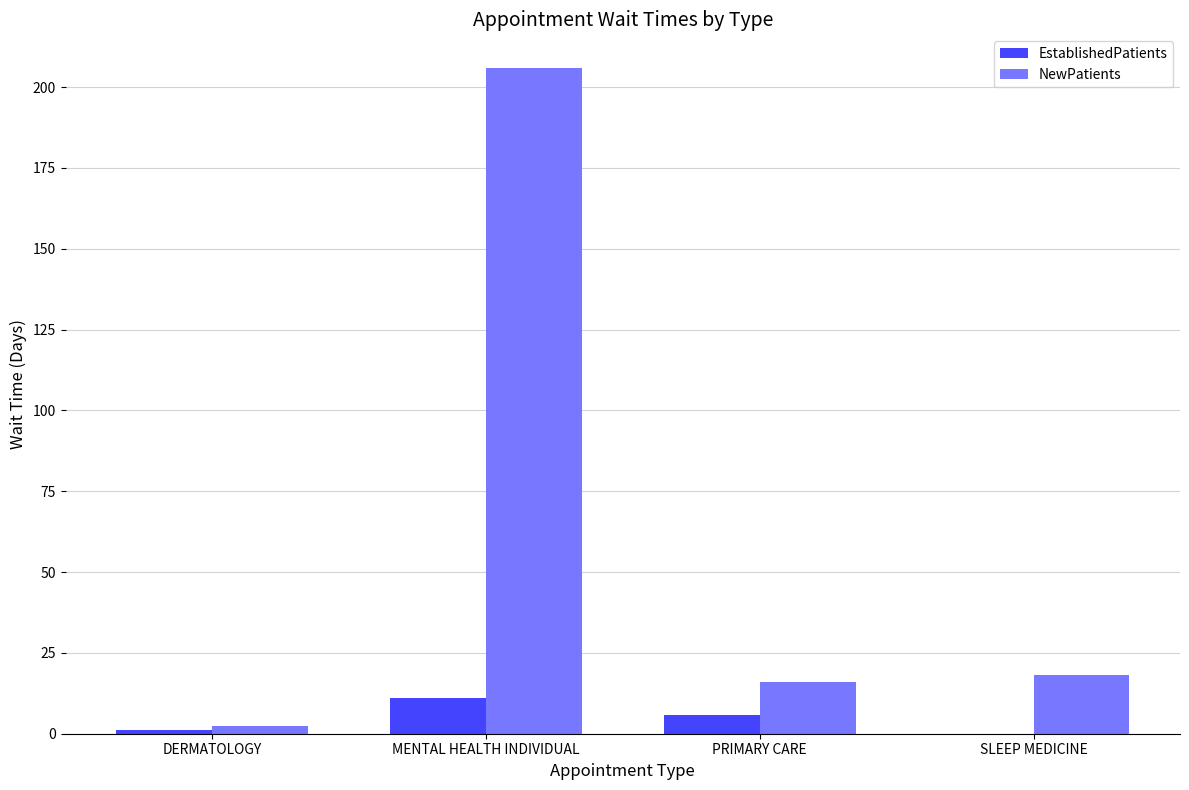

Which category has the highest value in the EstablishedPatients series?

MENTAL HEALTH INDIVIDUAL